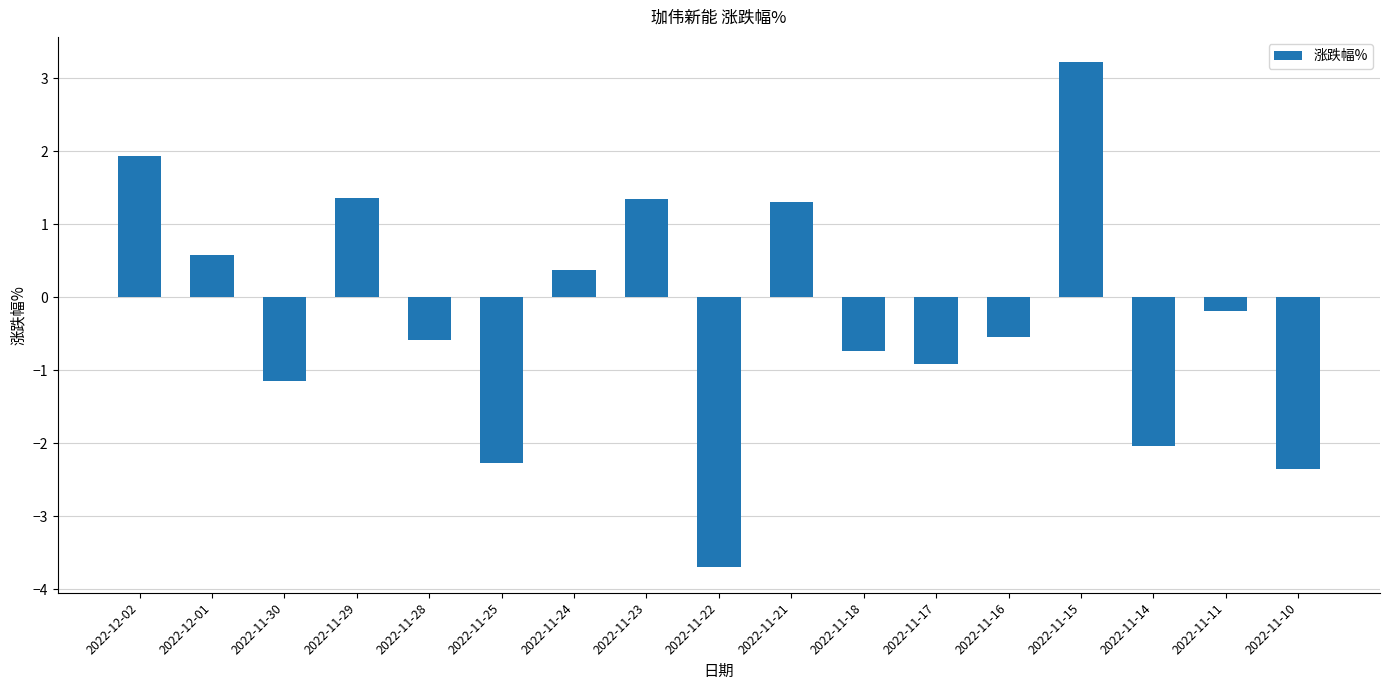

What is the average value?

-0.3